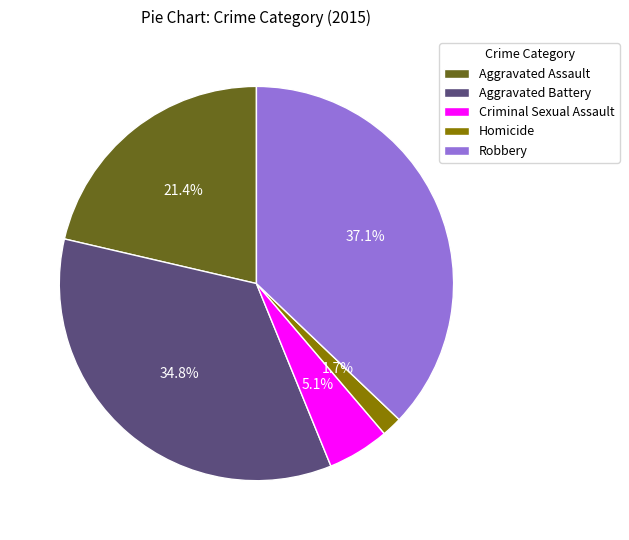

To the nearest percent, what is the combined percentage of Criminal Sexual Assault and Robbery?

42%